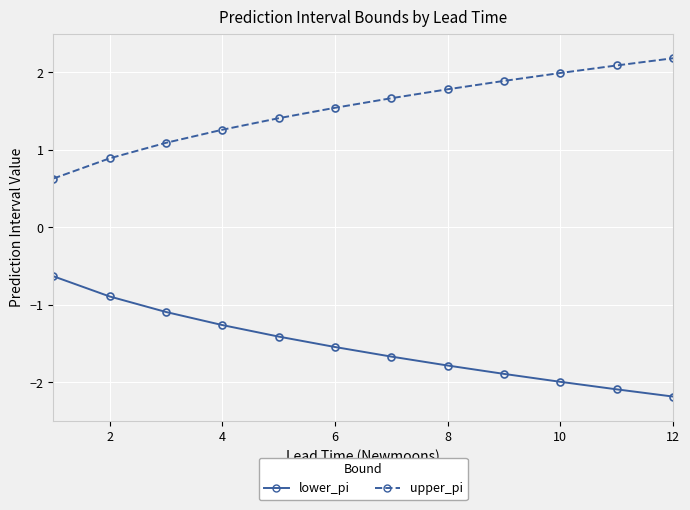

What is the maximum value for upper_pi?

2.2